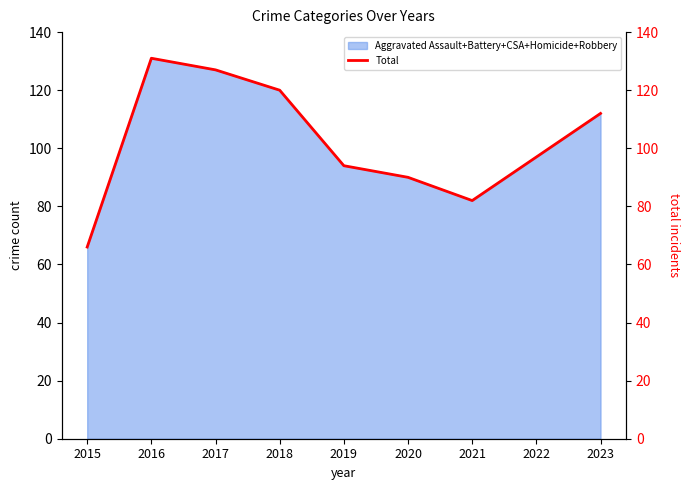

List the labels in order of value, smallest first.

2015, 2021, 2020, 2019, 2022, 2023, 2018, 2017, 2016